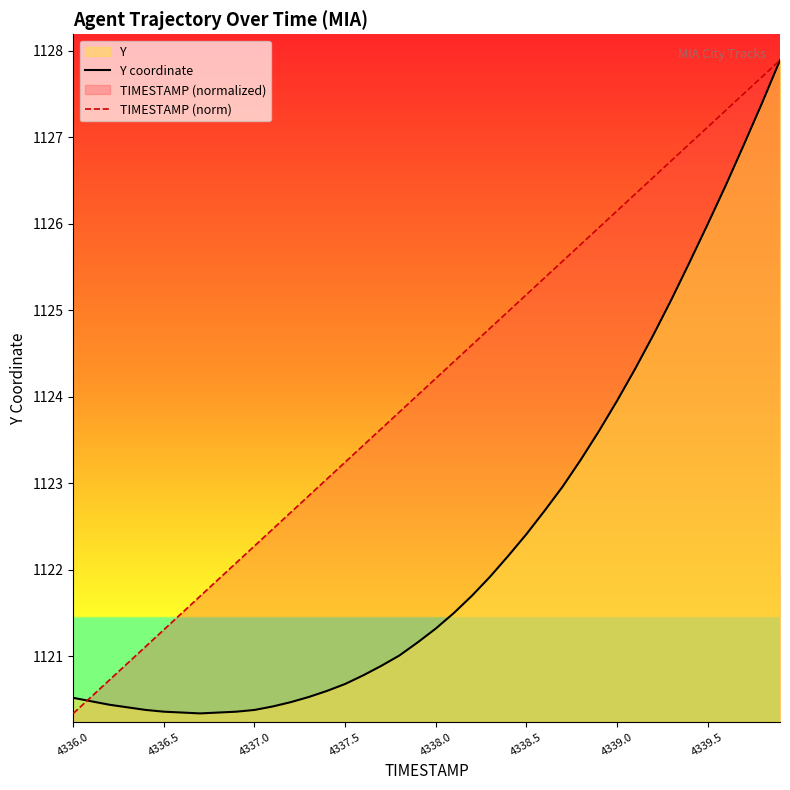

Which series has the widest spread of values?

Y coordinate